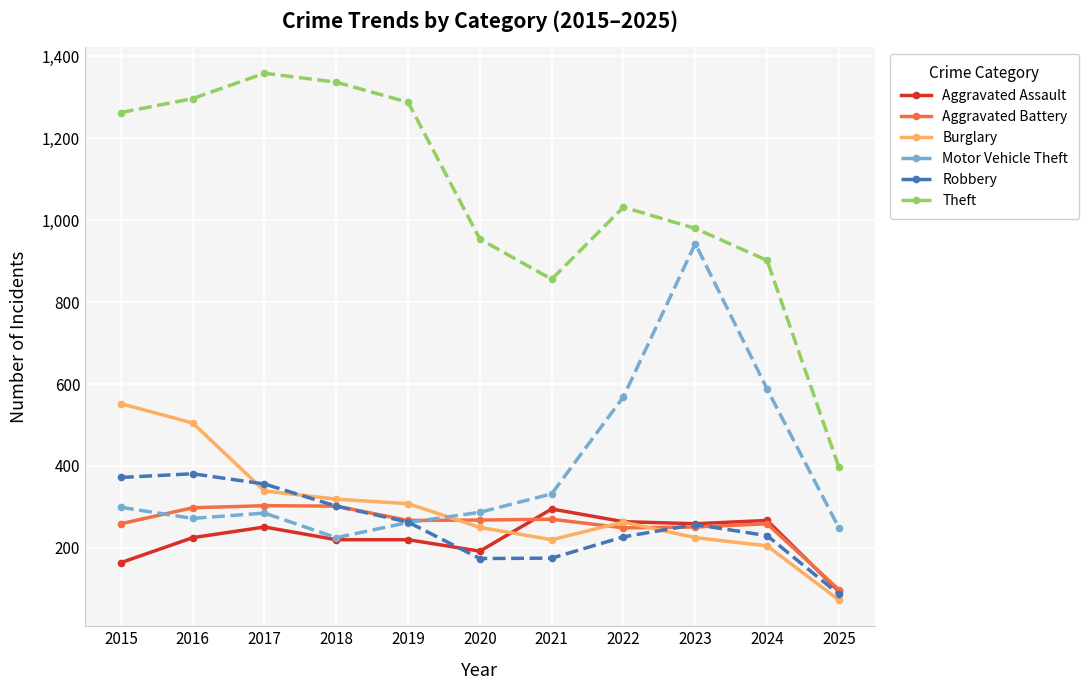

True or false: Aggravated Battery and Theft intersect in this chart.

False